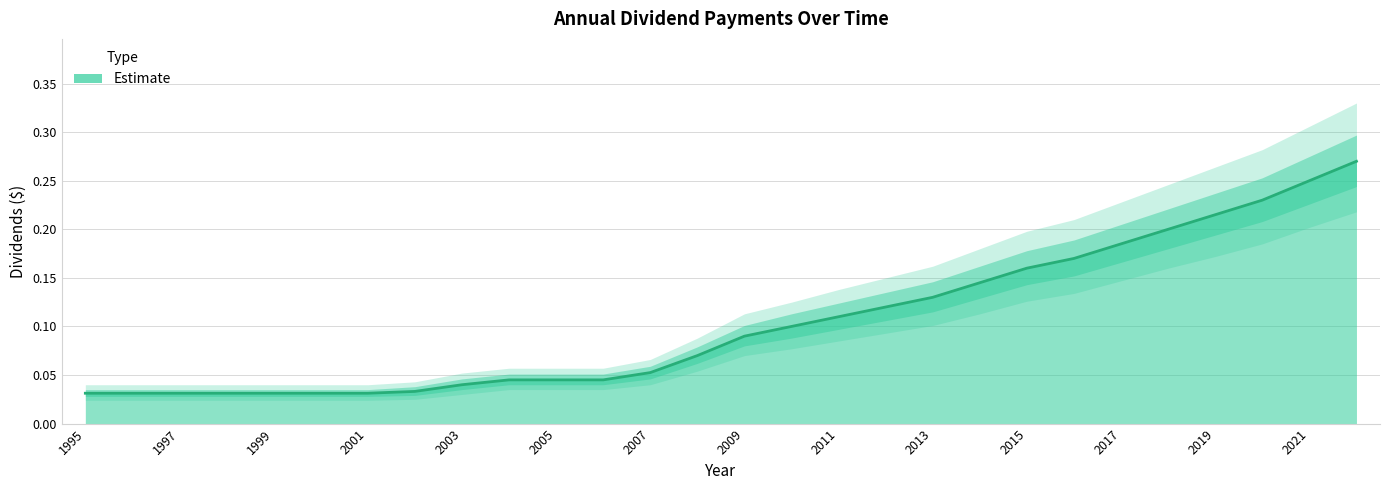

Is it true that the value at 1997 is 0.0?

True